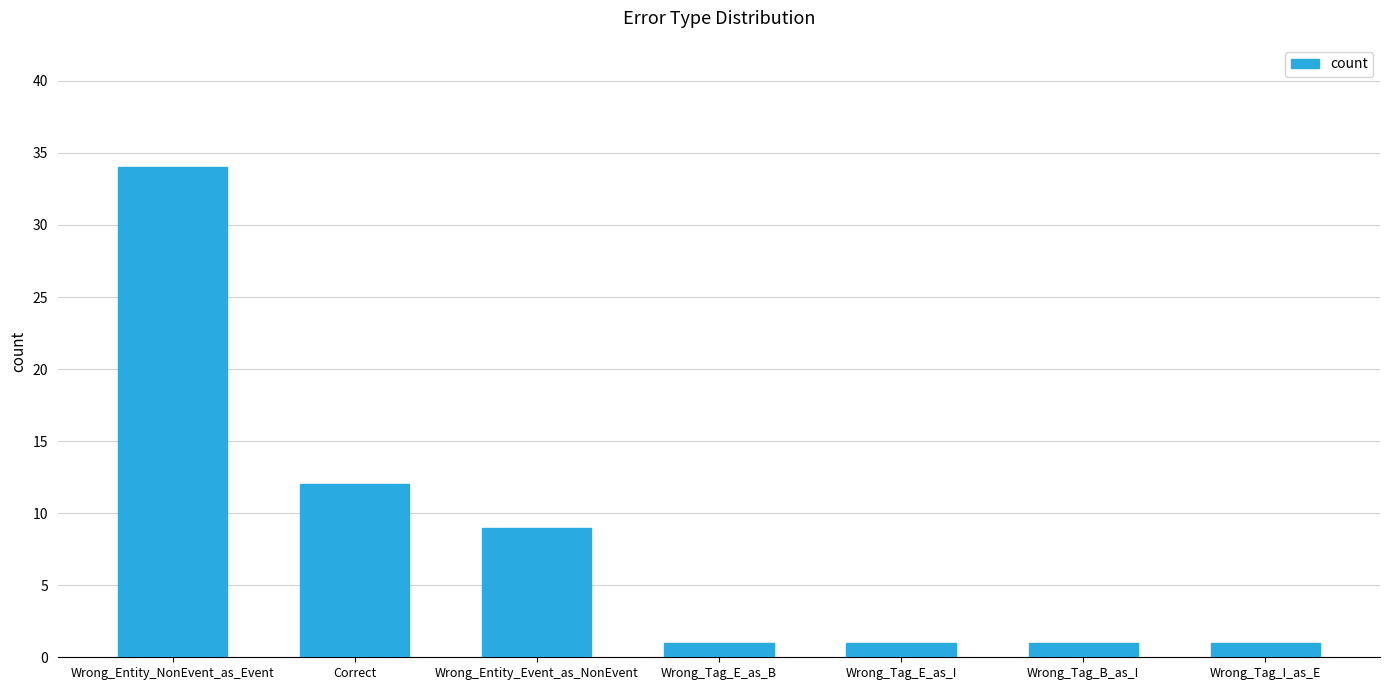

Reading left to right, transcribe all the data shown in this chart.

34	12	9	1	1	1	1